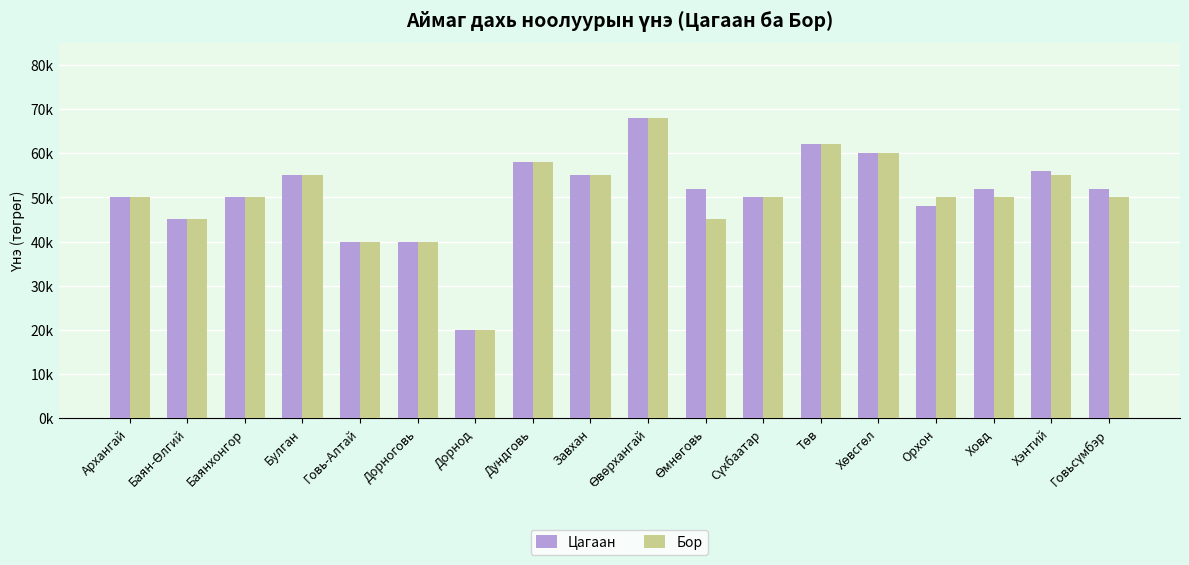

Rank the series by their maximum value, from lowest to highest.

Цагаан, Бор